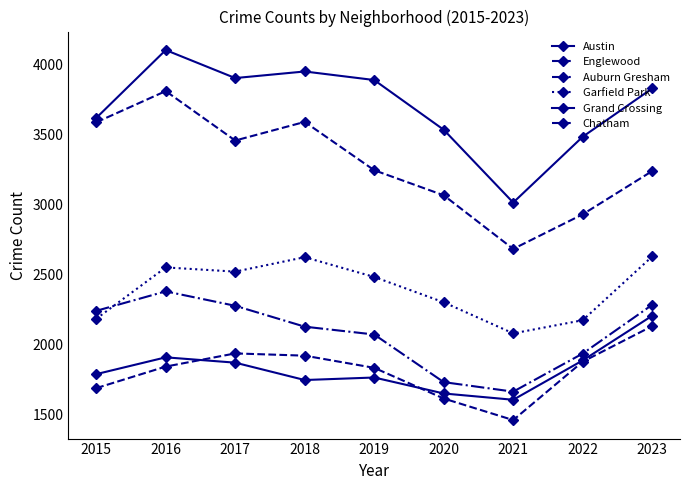

At which category does Austin reach its first local peak?

2016